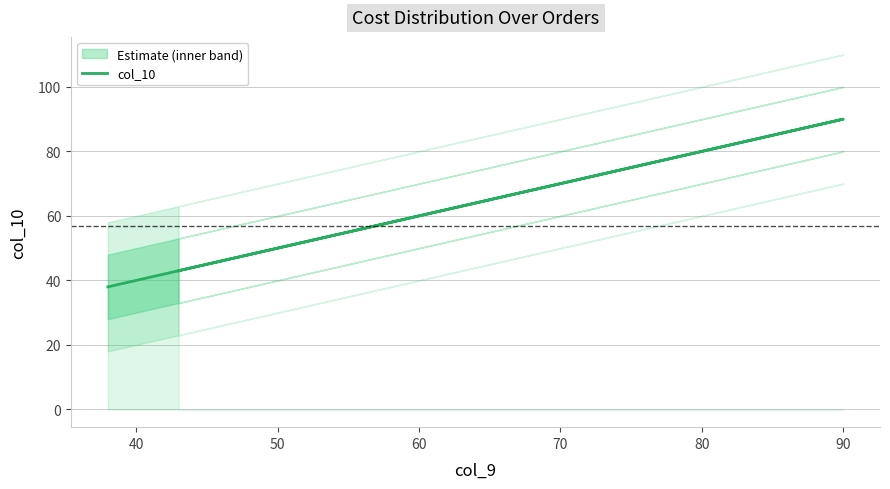

The value at 90 is 35. True or false?

False